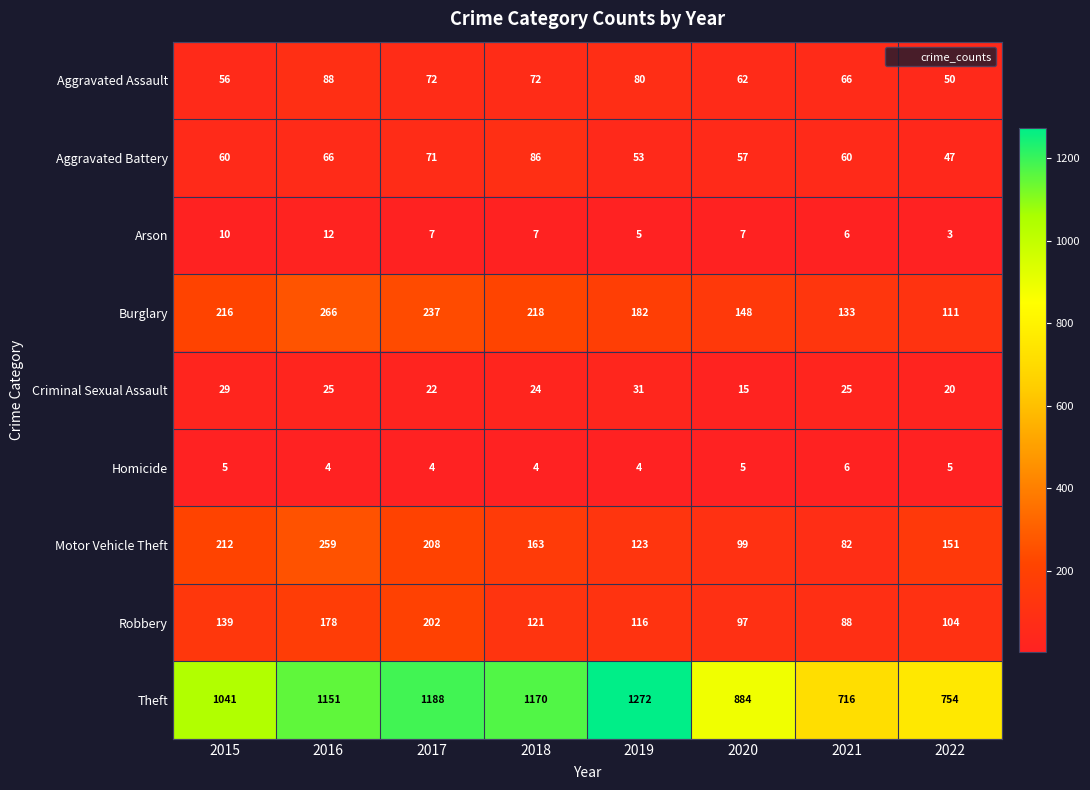

What is the difference between the Aggravated Assault values at 2020 and 2017?

10